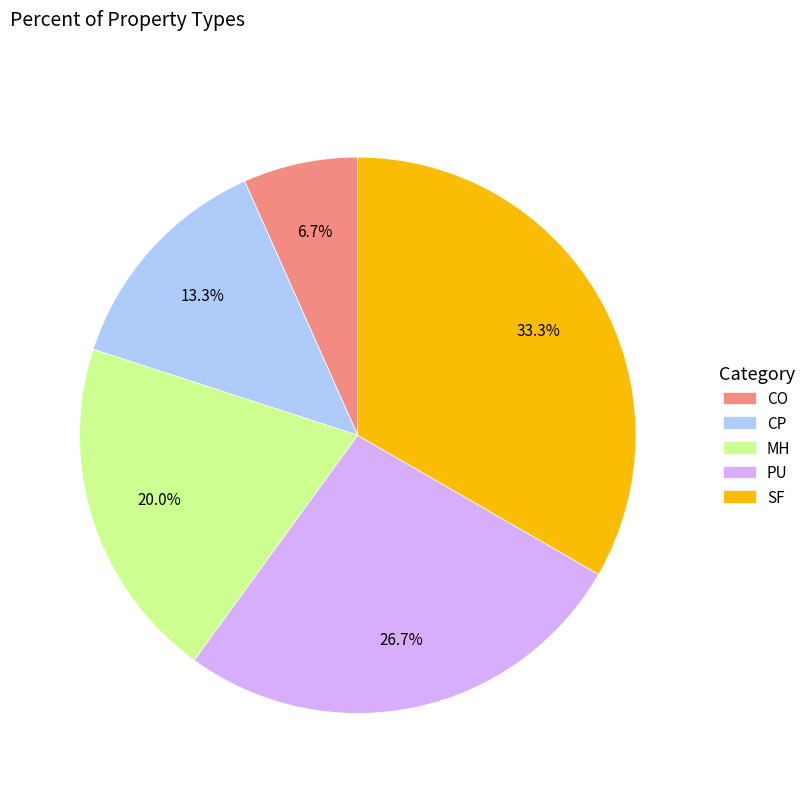

To the nearest percent, what is the combined percentage of MH and SF?

53%